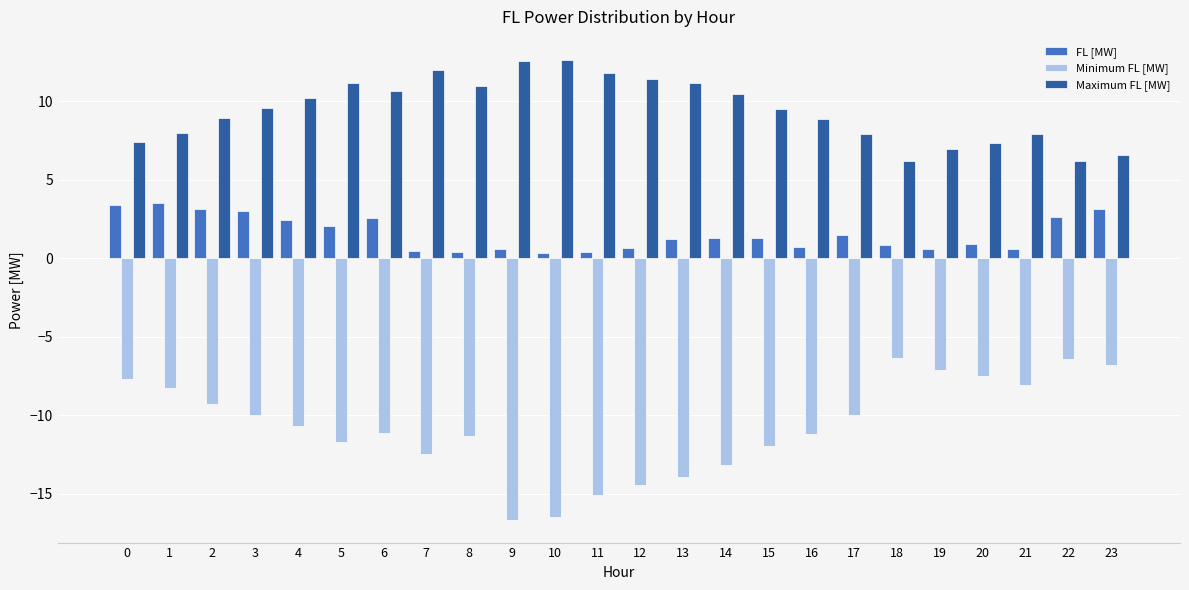

At how many categories does at least one series exceed 5?

24